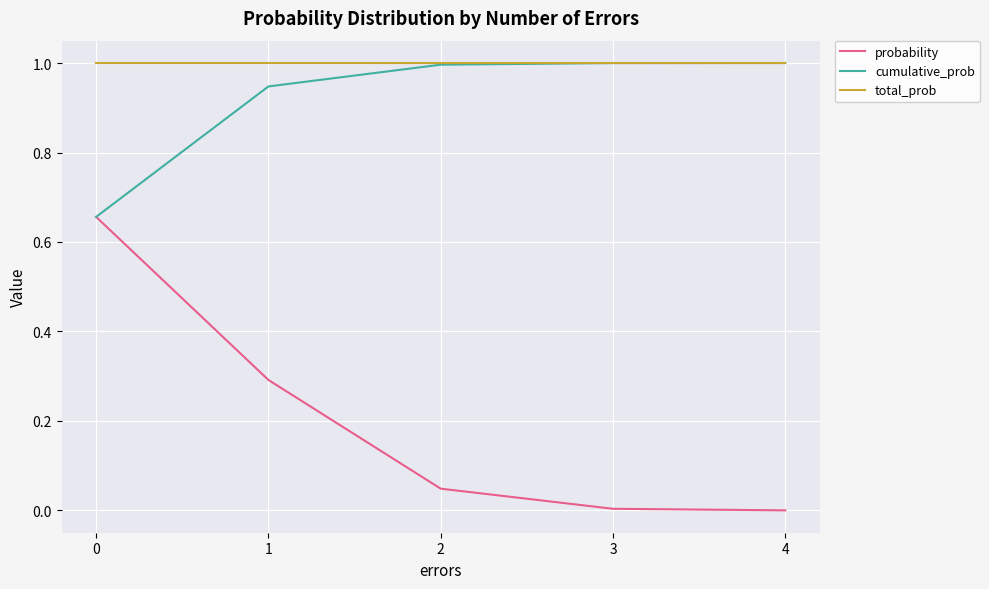

True or false: probability and total_prob cross at least once.

False